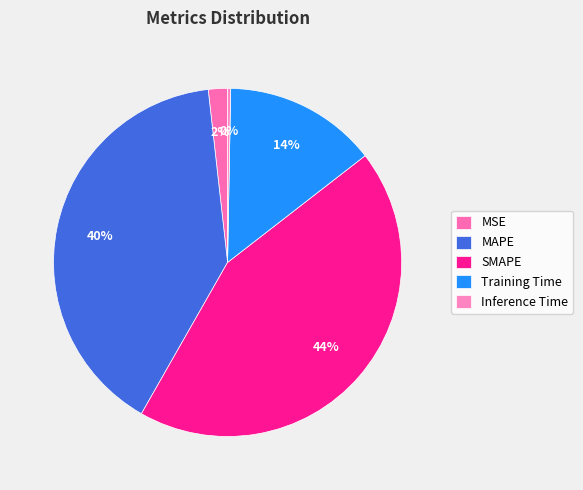

To the nearest percent, what portion does MSE represent?

2%